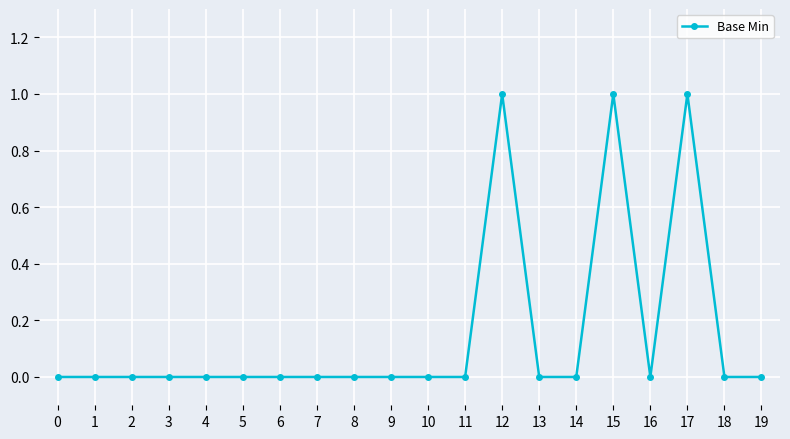

True or false: the data shows 1 at 12.

True